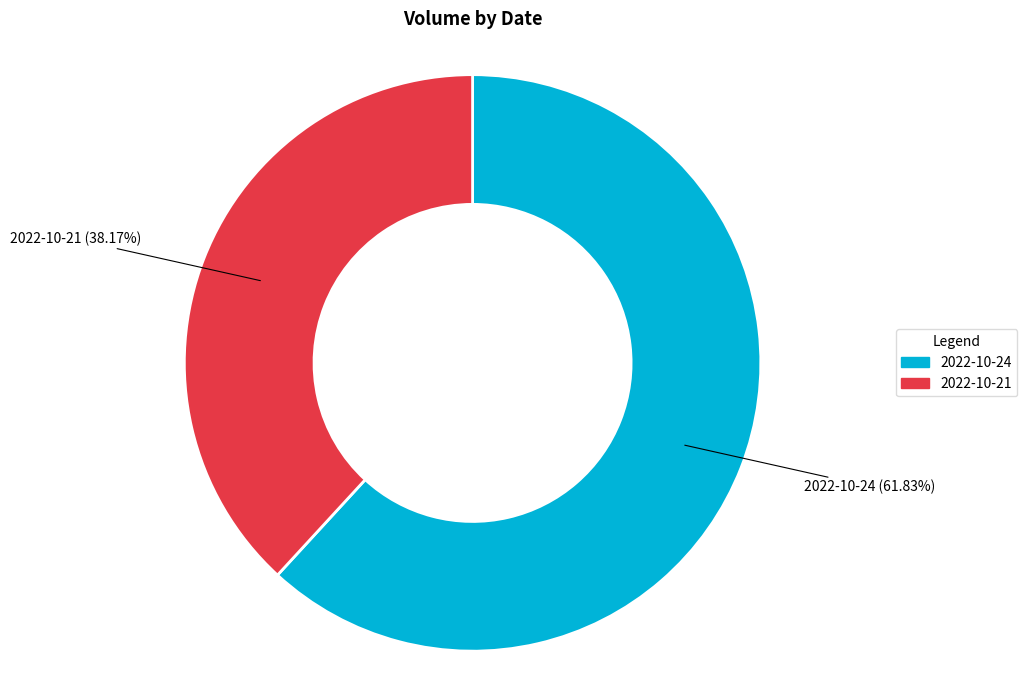

True or false: 2022-10-21 accounts for 38% of the total.

True